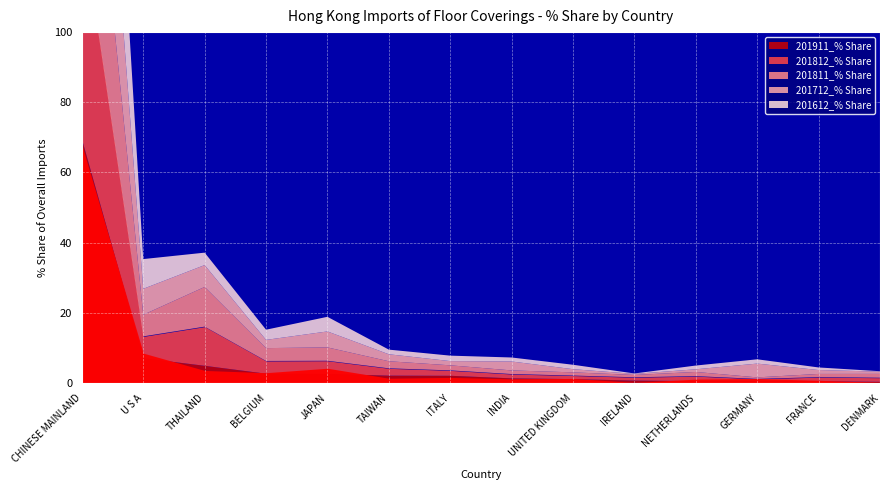

Reading left to right, list all the values displayed in this chart.

201612_% Share: CHINESE MAINLAND=67.8	U S A=8.5	THAILAND=3.5	BELGIUM=2.9	JAPAN=4.2	TAIWAN=1.3	ITALY=1.6	INDIA=1.1	UNITED KINGDOM=1.3	IRELAND=0.1	NETHERLANDS=1.1	GERMANY=1.2	FRANCE=0.7	DENMARK=0.1
201712_% Share: CHINESE MAINLAND=60.9	U S A=7.4	THAILAND=6.2	BELGIUM=2.4	JAPAN=4.6	TAIWAN=2.0	ITALY=1.2	INDIA=2.5	UNITED KINGDOM=0.9	IRELAND=0.3	NETHERLANDS=0.8	GERMANY=3.9	FRANCE=1.1	DENMARK=0.6
201811_% Share: CHINESE MAINLAND=61.9	U S A=6.2	THAILAND=11.3	BELGIUM=3.7	JAPAN=3.8	TAIWAN=2.0	ITALY=1.4	INDIA=1.0	UNITED KINGDOM=0.9	IRELAND=0.7	NETHERLANDS=1.2	GERMANY=0.4	FRANCE=0.9	DENMARK=1.1
201812_% Share: CHINESE MAINLAND=62.4	U S A=6.1	THAILAND=11.0	BELGIUM=3.5	JAPAN=3.6	TAIWAN=1.9	ITALY=1.4	INDIA=1.1	UNITED KINGDOM=0.9	IRELAND=0.8	NETHERLANDS=1.3	GERMANY=0.5	FRANCE=1.1	DENMARK=1.0
201911_% Share: CHINESE MAINLAND=69.2	U S A=7.1	THAILAND=5.0	BELGIUM=2.7	JAPAN=2.7	TAIWAN=2.2	ITALY=2.2	INDIA=1.4	UNITED KINGDOM=1.2	IRELAND=0.8	NETHERLANDS=0.6	GERMANY=0.6	FRANCE=0.6	DENMARK=0.4